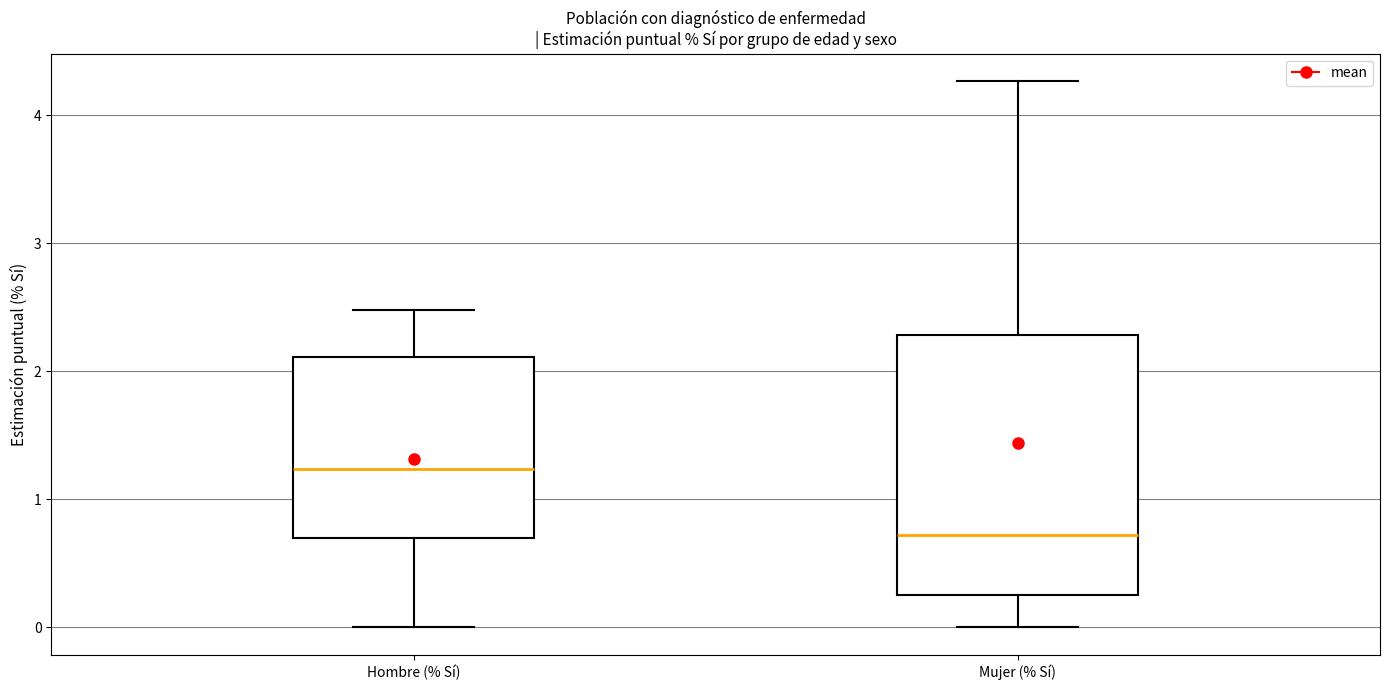

Reading left to right, transcribe this box plot: for each box, give where its median line is, the range the box spans, and where its two whiskers end, as read against the y-axis. The values are not printed on the chart, so give them approximately, as read against the axis.

Hombre (% Sí): median 1.2, box 0.7 to 2.1, whiskers 0.0 to 2.5
Mujer (% Sí): median 0.7, box 0.3 to 2.3, whiskers 0.0 to 4.3